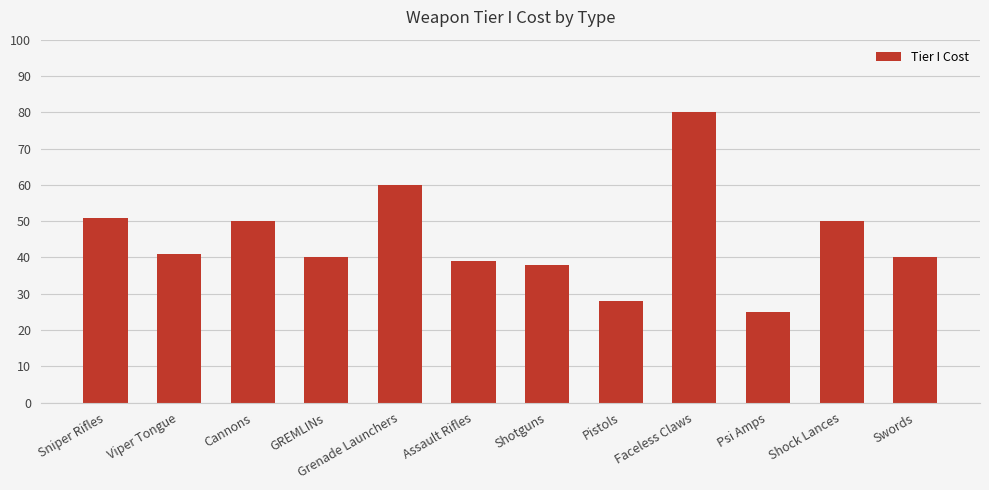

What is the minimum value shown in the chart?

25